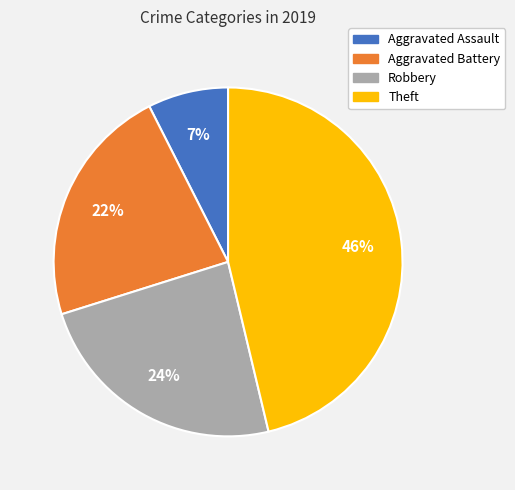

Does Aggravated Battery account for over 50% of the chart?

No